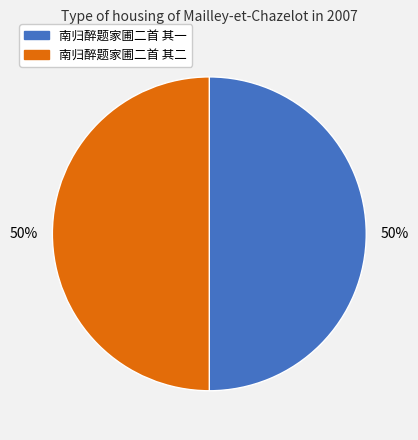

Approximately how many times larger is the value at 南归醉题家圃二首 其二 compared to 南归醉题家圃二首 其一?

1.0